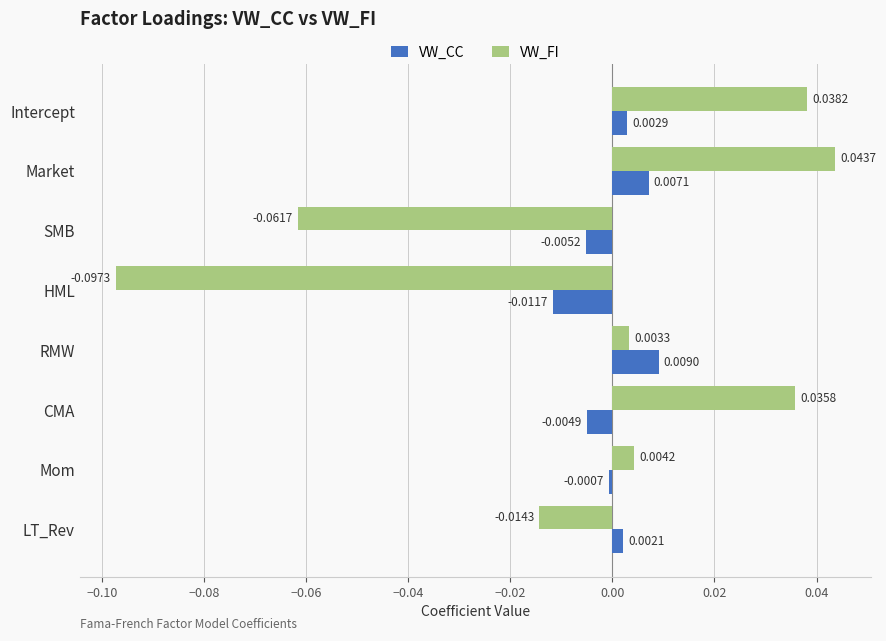

List the series in order of their overall mean, highest first.

VW_CC, VW_FI